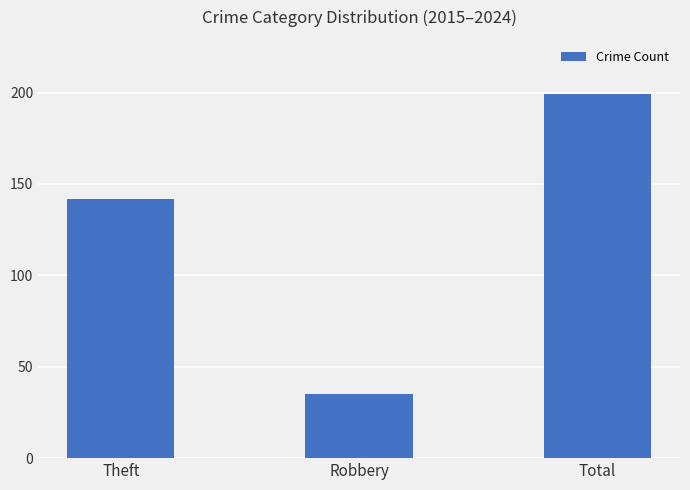

Reading right to left, what are all the values shown in this chart?

Total=199	Robbery=35	Theft=142